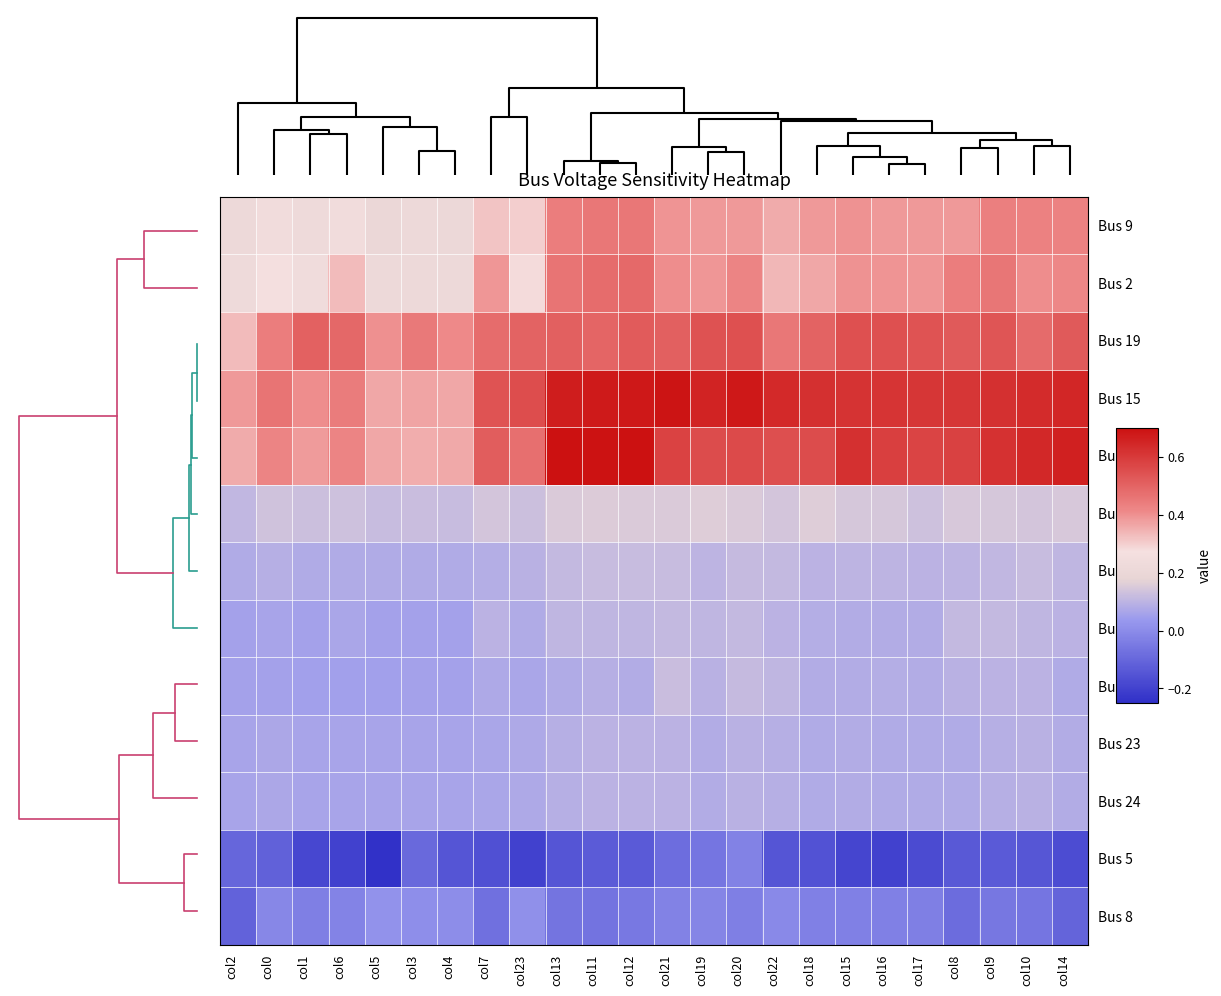

What is the difference between the highest and lowest values at col0?

0.6